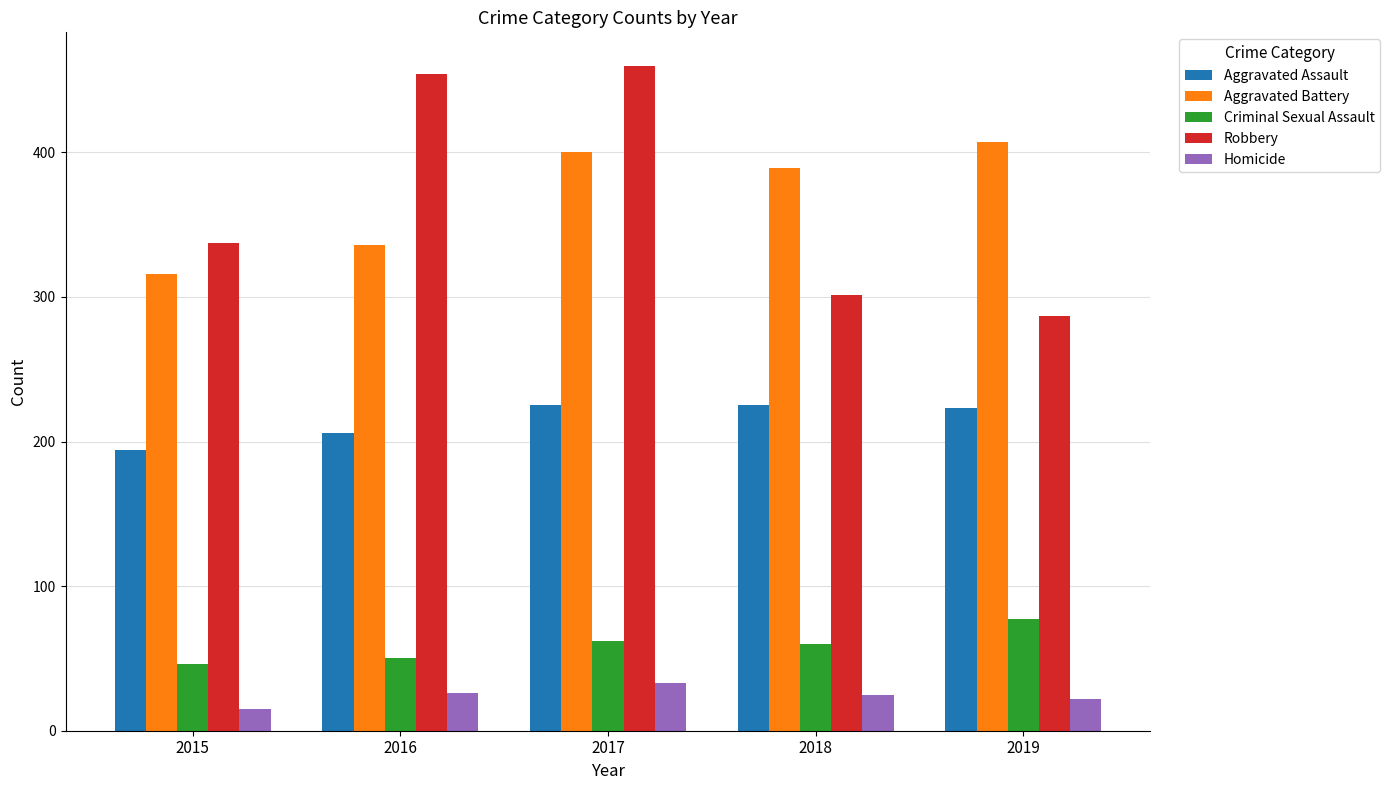

True or false: Aggravated Battery has a value of 462 at 2015.

False